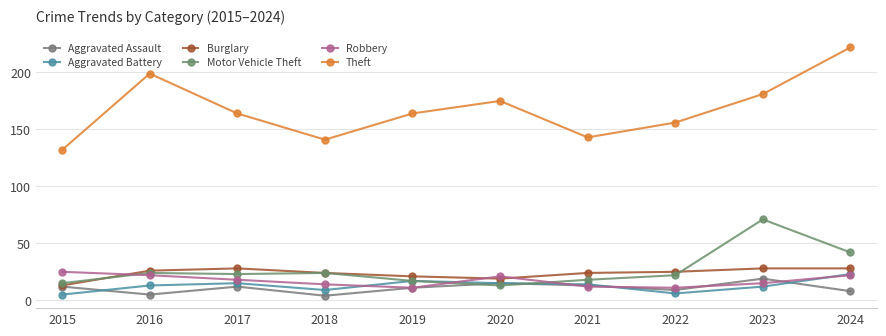

At how many categories does at least one series exceed 73?

10